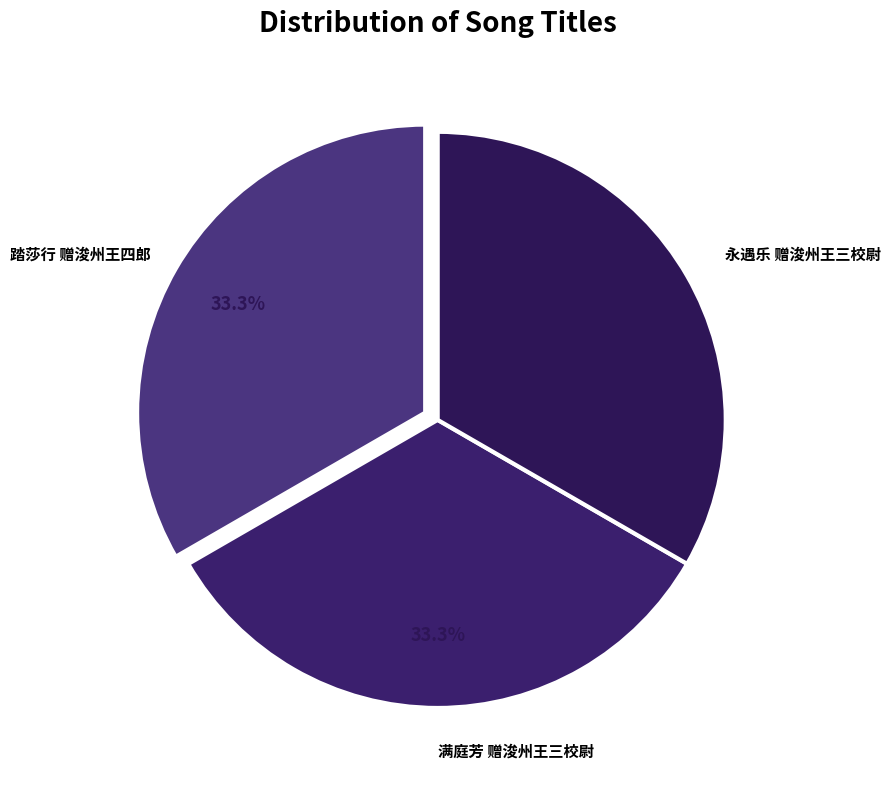

Approximately how many times larger is the value at 踏莎行 赠浚州王四郎 compared to 满庭芳 赠浚州王三校尉?

1.0